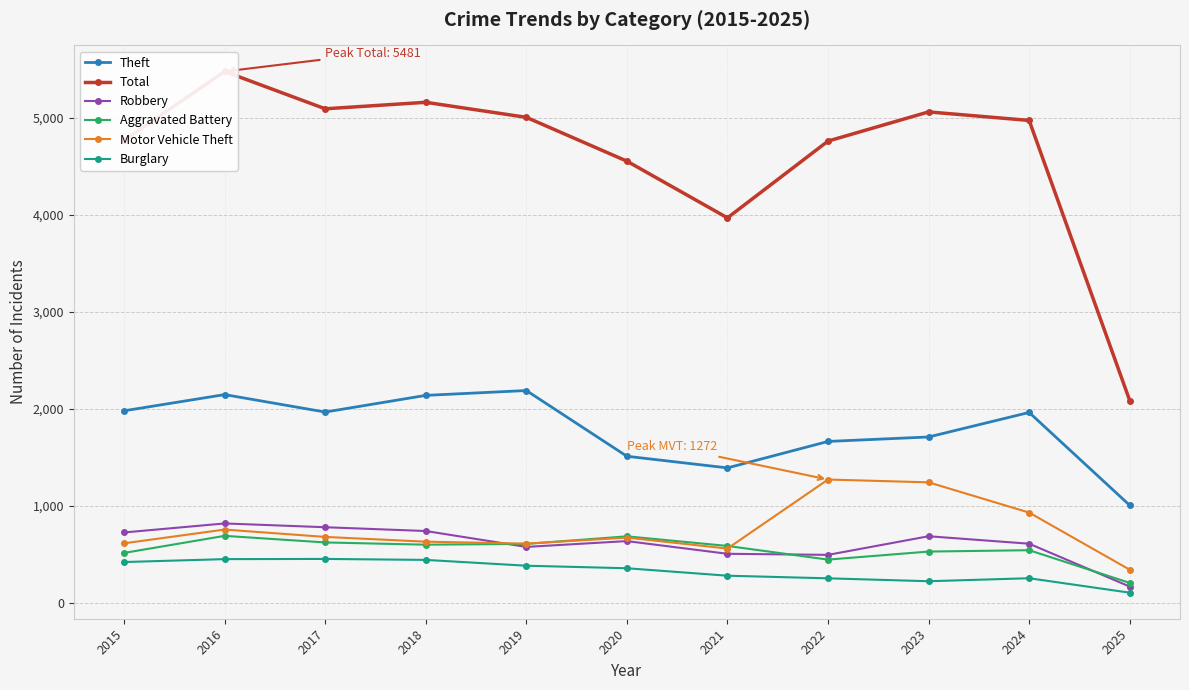

Reading left to right, list all the values displayed in this chart.

Theft: 2015=1981	2016=2148	2017=1968	2018=2140	2019=2190	2020=1512	2021=1392	2022=1665	2023=1711	2024=1964	2025=1006
Total: 2015=4770	2016=5481	2017=5096	2018=5163	2019=5008	2020=4556	2021=3971	2022=4763	2023=5064	2024=4976	2025=2087
Robbery: 2015=726	2016=819	2017=780	2018=741	2019=577	2020=637	2021=506	2022=495	2023=687	2024=610	2025=168
Aggravated Battery: 2015=515	2016=691	2017=623	2018=600	2019=608	2020=686	2021=587	2022=446	2023=529	2024=543	2025=206
Motor Vehicle Theft: 2015=614	2016=756	2017=680	2018=631	2019=611	2020=673	2021=560	2022=1272	2023=1243	2024=931	2025=342
Burglary: 2015=421	2016=451	2017=453	2018=443	2019=383	2020=357	2021=280	2022=253	2023=223	2024=254	2025=105